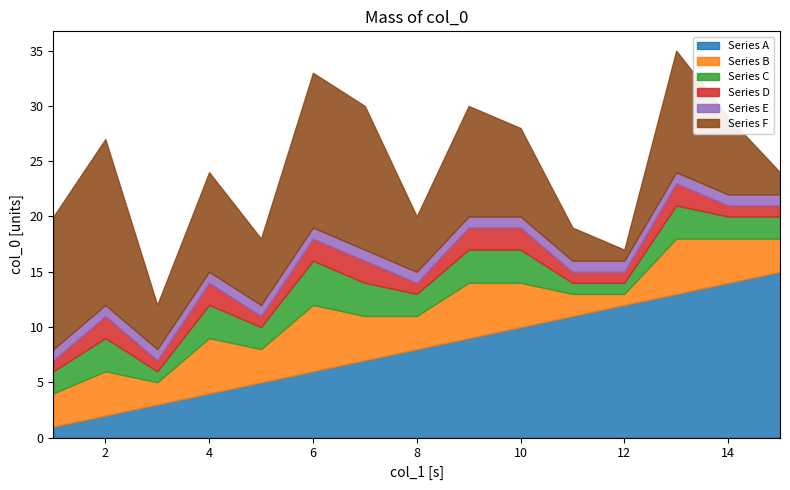

True or false: Series C has a value of 0 at 11.

False